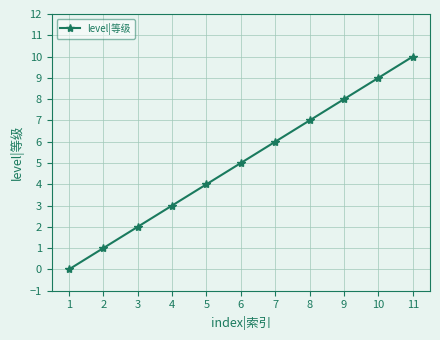

Is this an area chart (filled region under the line)?

No